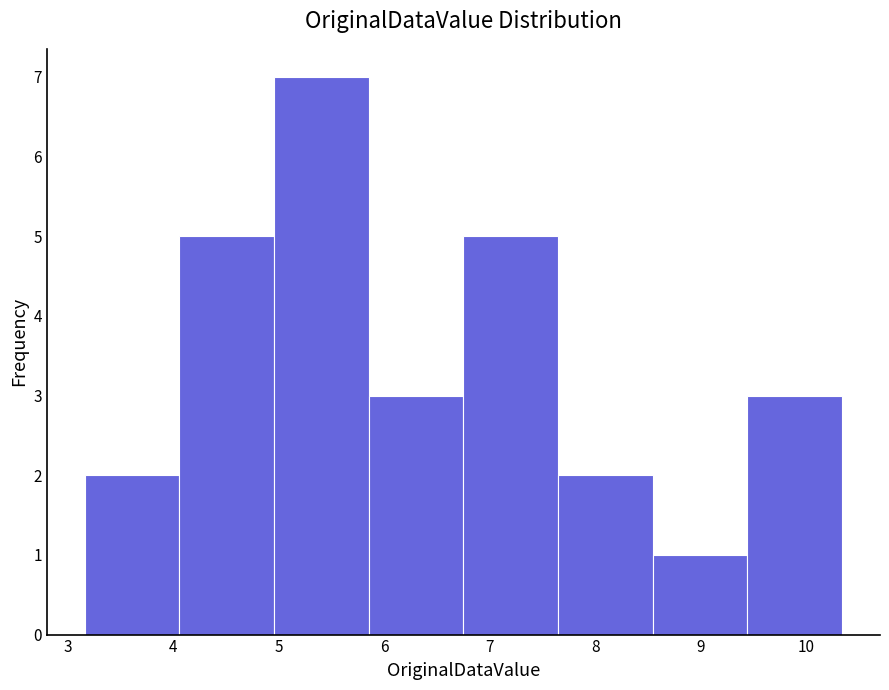

Reading left to right, transcribe this chart: for each bar, give the range it covers on the x-axis and its height. Neither the bar edges nor the heights are printed on the chart, so give them approximately, as read against the axes.

3.2 to 4.1: 2
4.1 to 5.0: 5
5.0 to 5.9: 7
5.9 to 6.8: 3
6.8 to 7.6: 5
7.6 to 8.5: 2
8.5 to 9.4: 1
9.4 to 10.3: 3